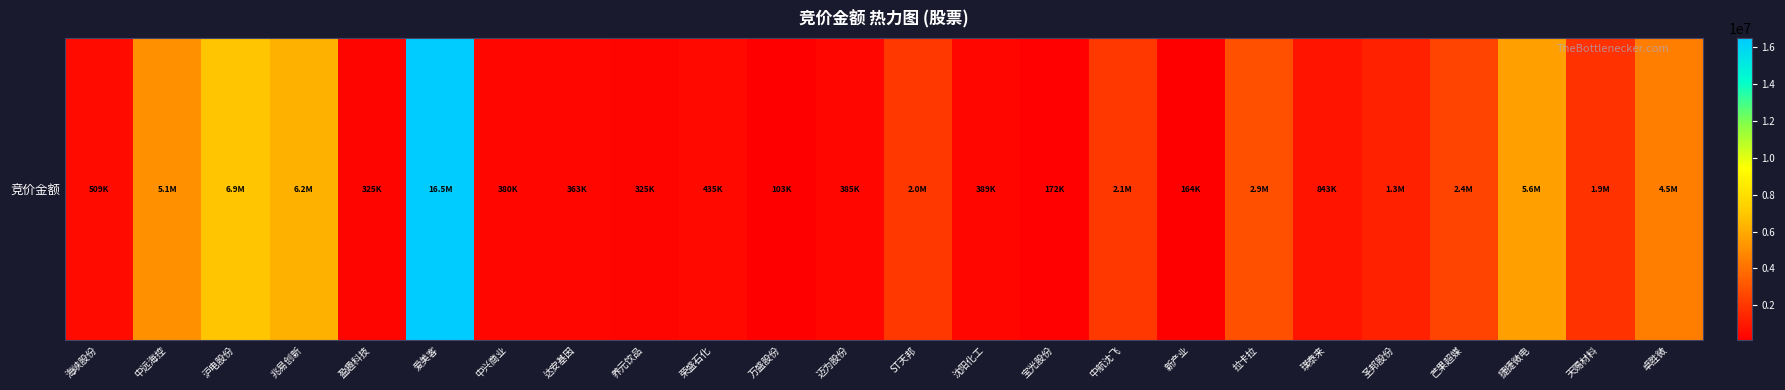

Approximately how many times larger is the value at 万盛股份 compared to 新产业?

0.6